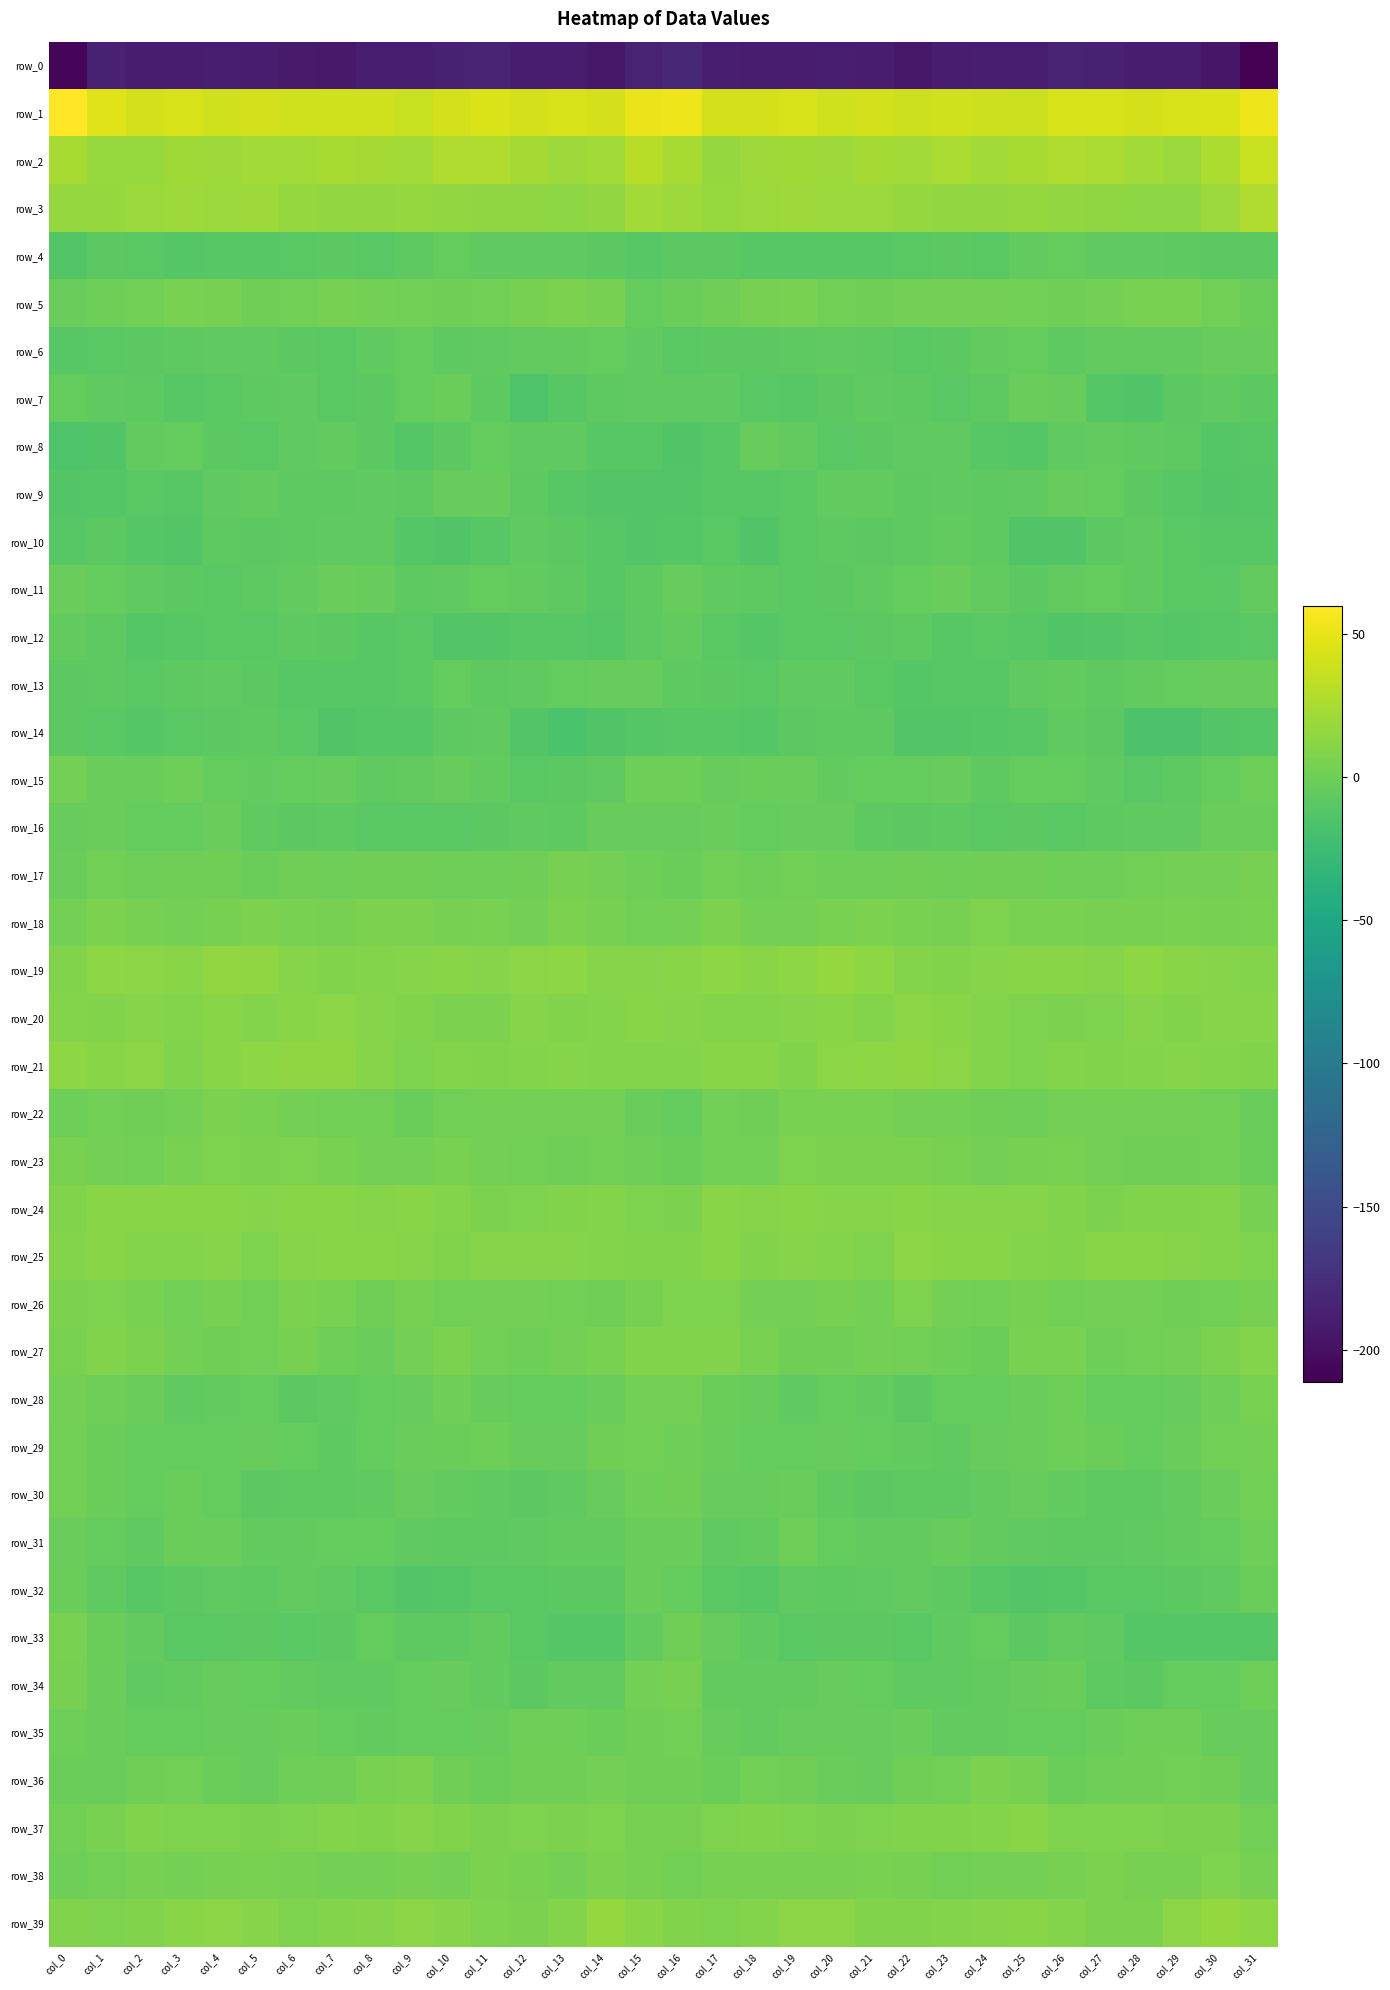

Which series has the largest range (max minus min)?

row_0